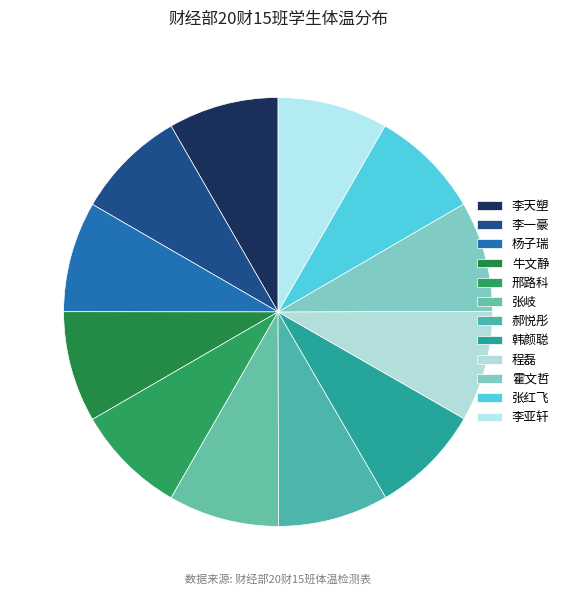

To the nearest percent, what portion does 张红飞 represent?

8%